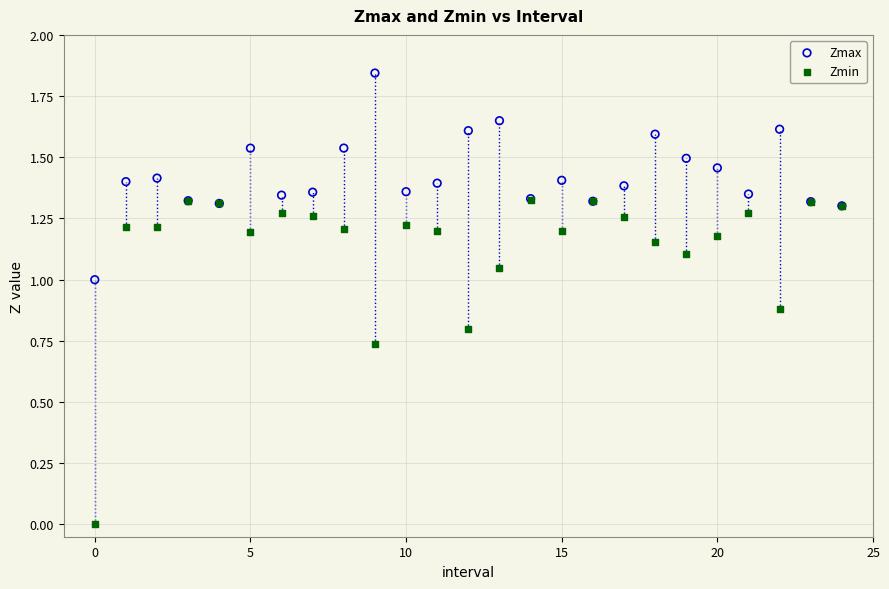

What are all the series names shown in the legend?

Zmax, Zmin